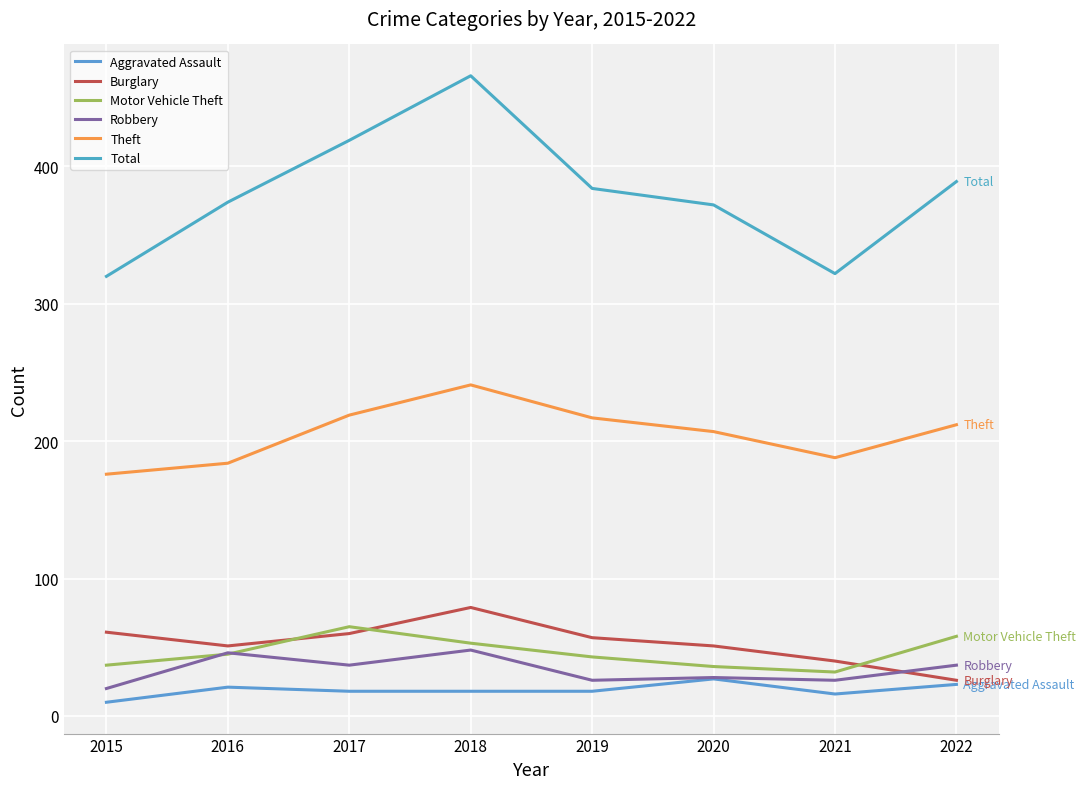

True or false: Robbery and Theft intersect in this chart.

False